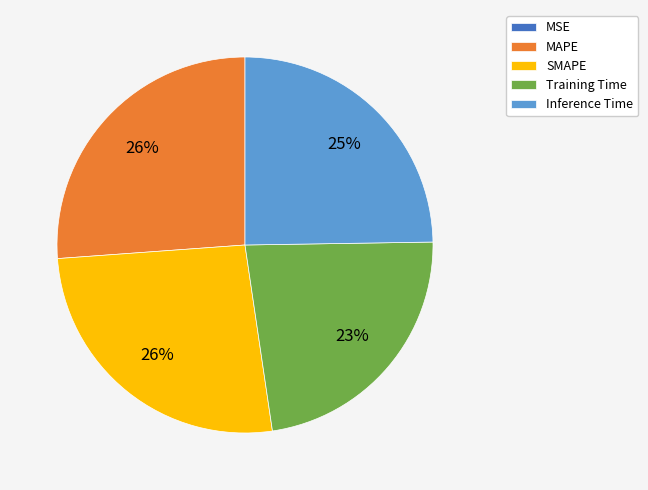

The SMAPE slice represents 26% of the pie. True or false?

True